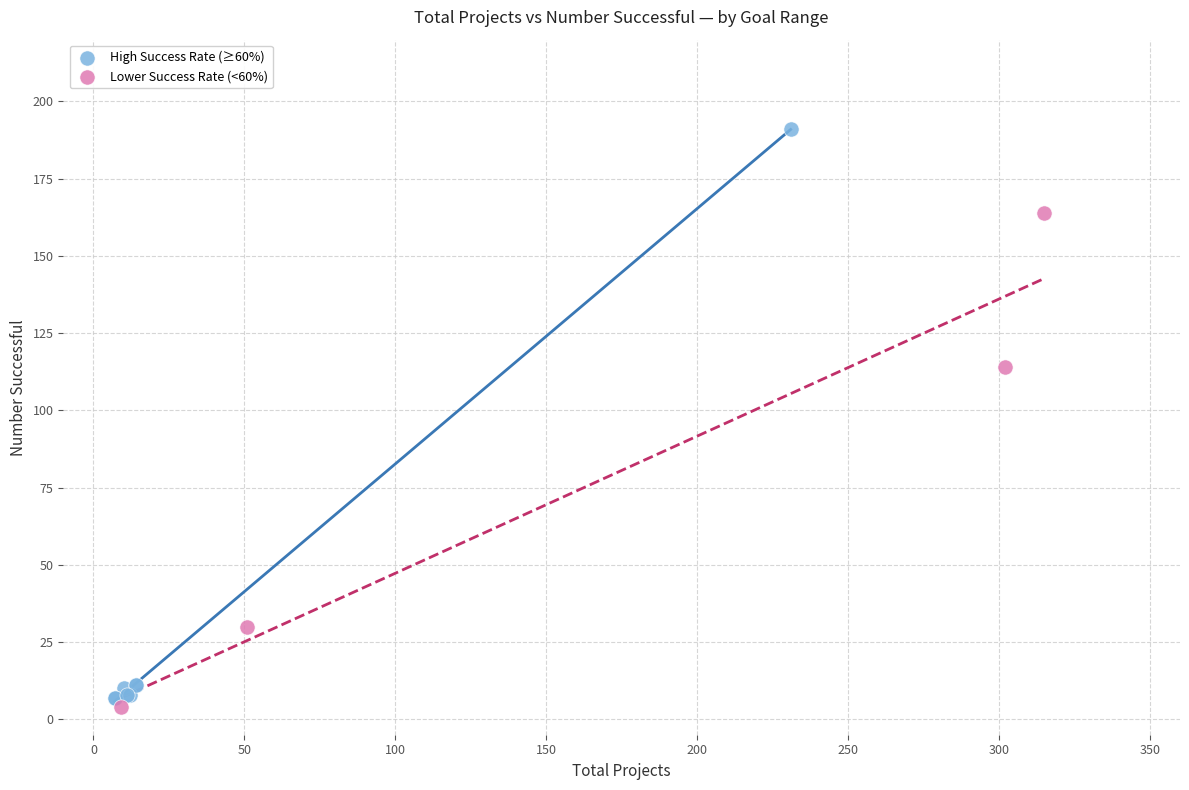

Which series reaches the maximum Y coordinate?

High Success Rate (≥60%)